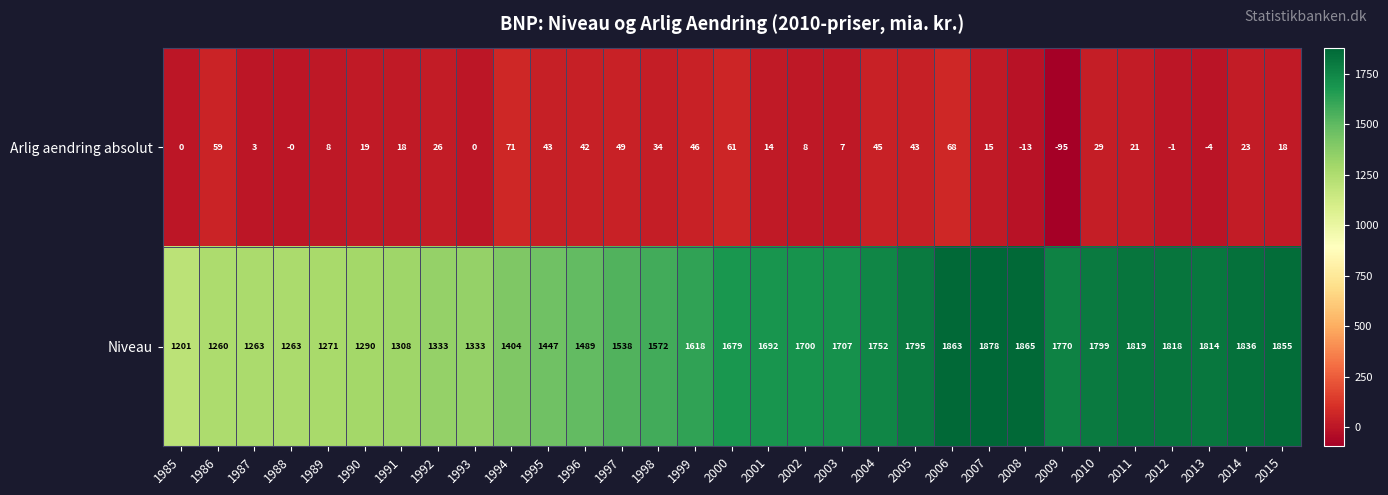

How many data points in Arlig aendring absolut are less than 19?

15